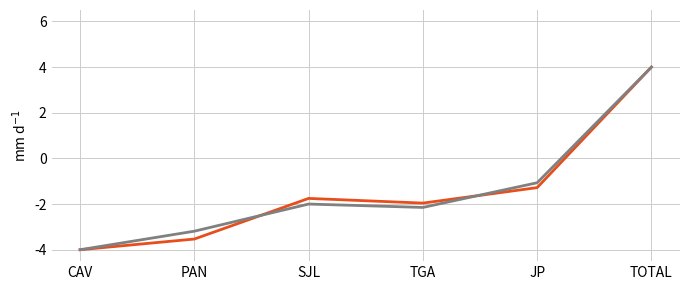

Is this an area chart (filled region under the line)?

No